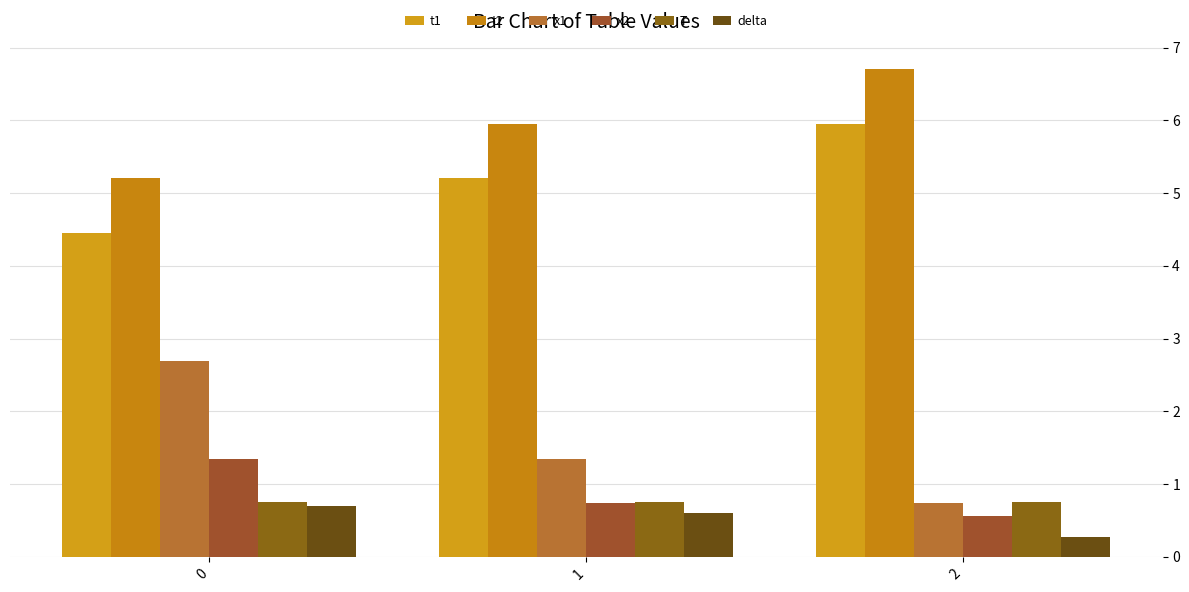

The T series shows 0.8 at 0. True or false?

True